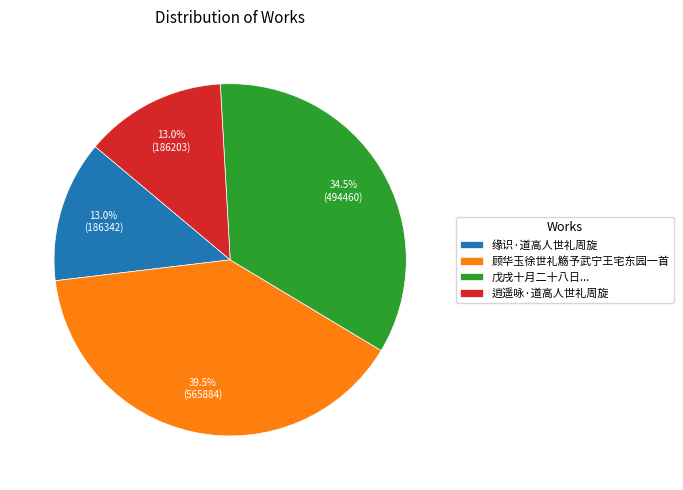

To the nearest percent, what is the combined percentage of 缘识·道高人世礼周旋 and 逍遥咏·道高人世礼周旋?

26%